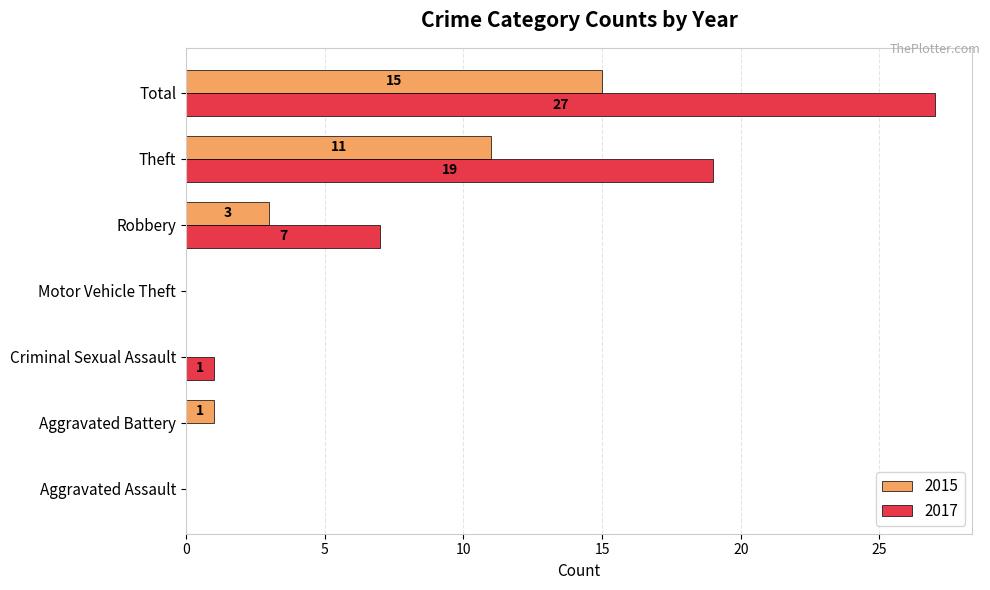

How many positive values does the 2017 series have?

4